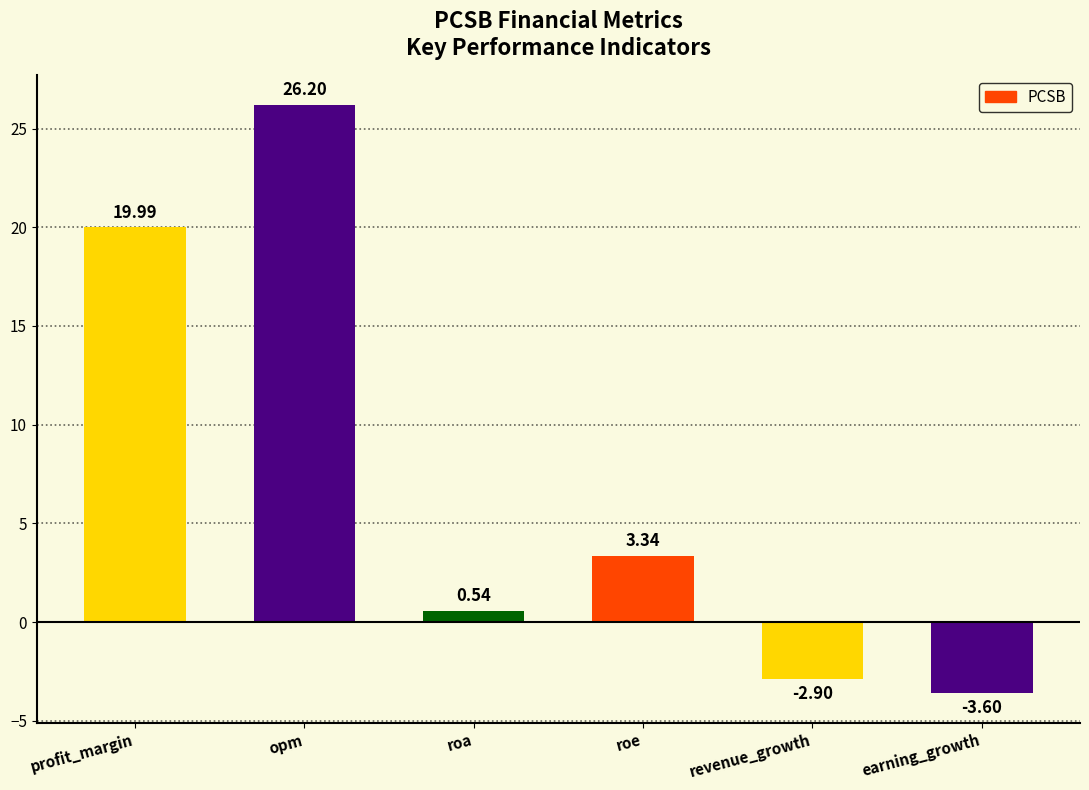

What is the sum of all values?

43.6